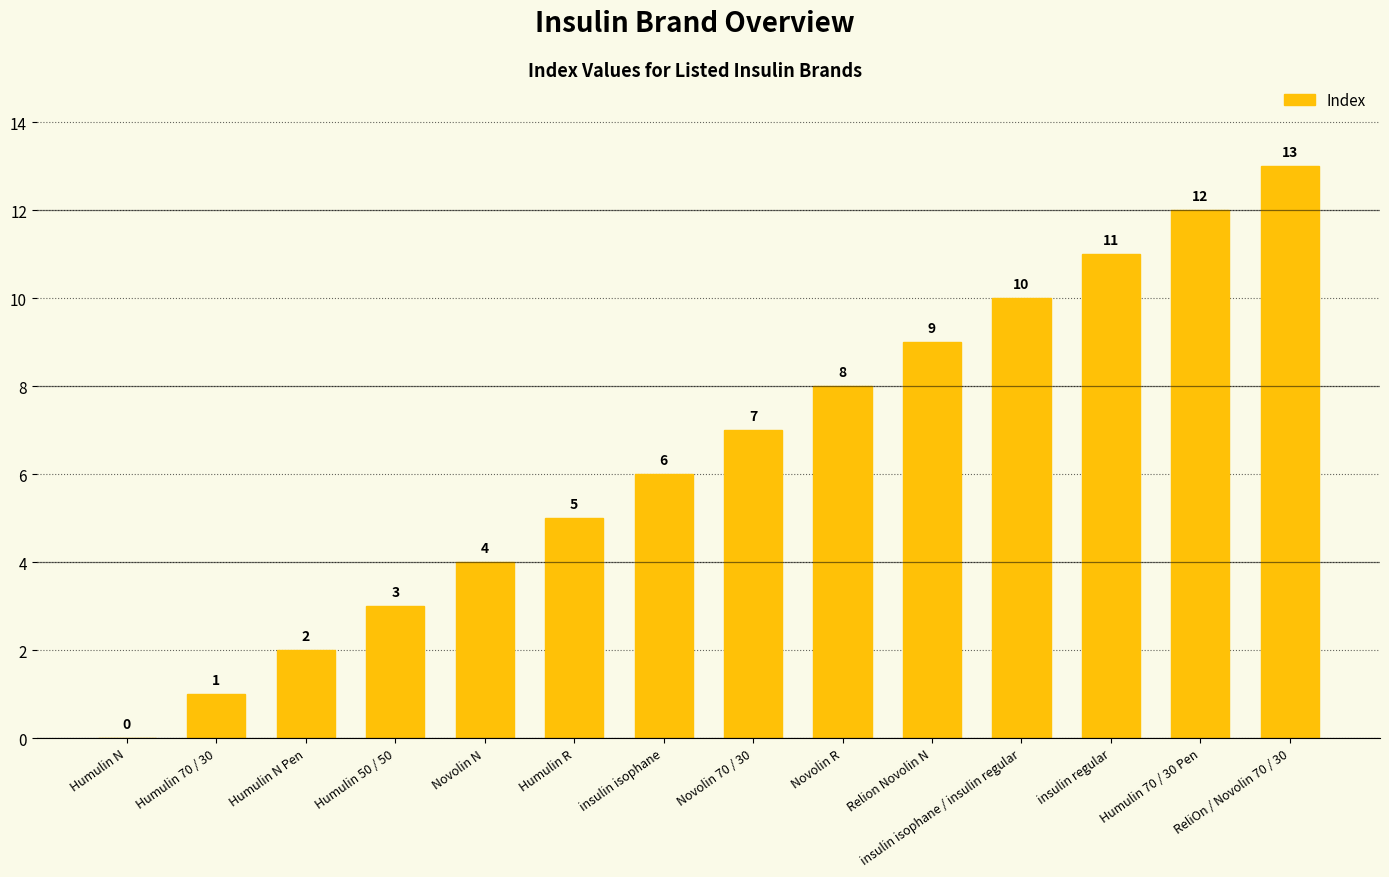

Where is the data nearest to the value 6?

insulin isophane